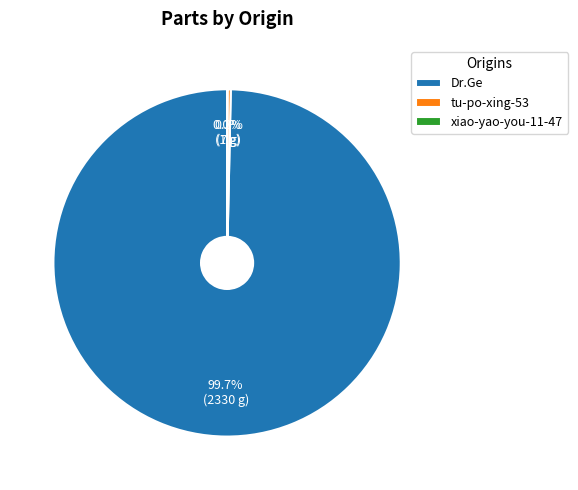

To the nearest percent, what is the average slice percentage?

33%